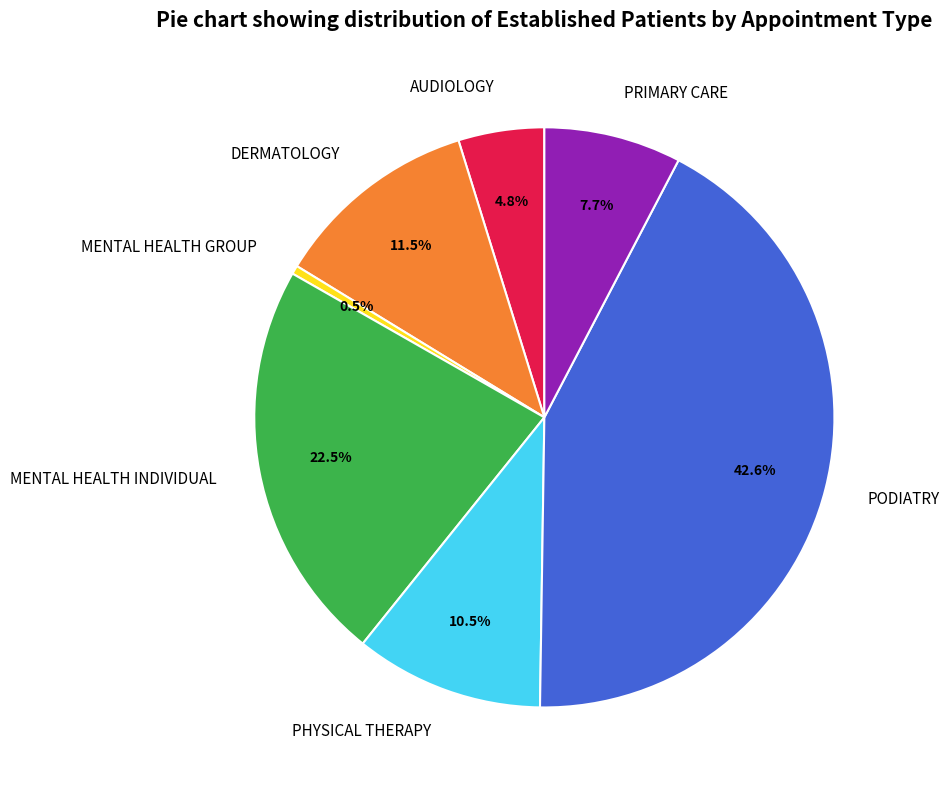

True or false: AUDIOLOGY accounts for 5% of the total.

True